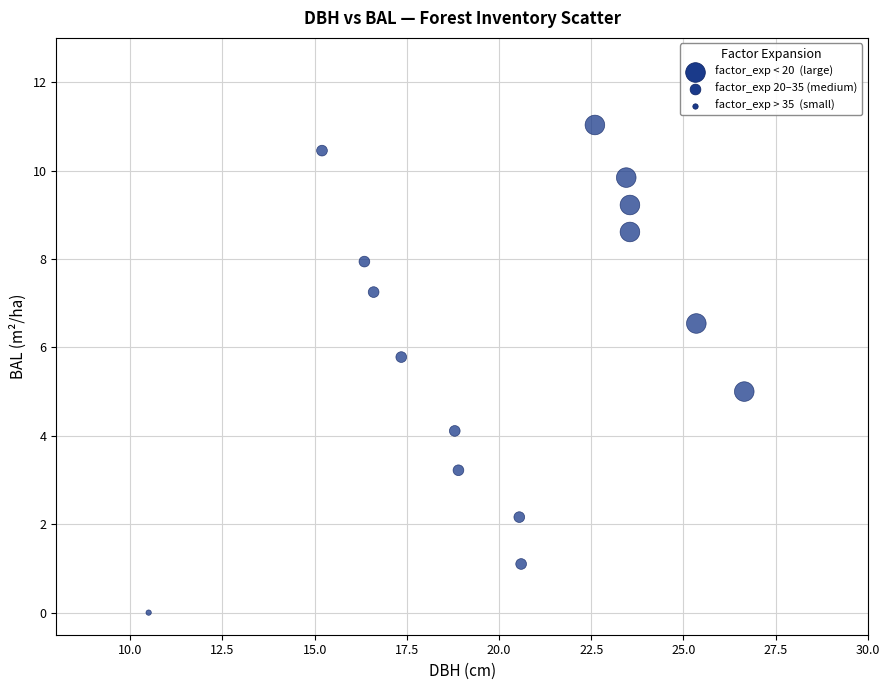

What is the range of X values (max minus min)?

16.1